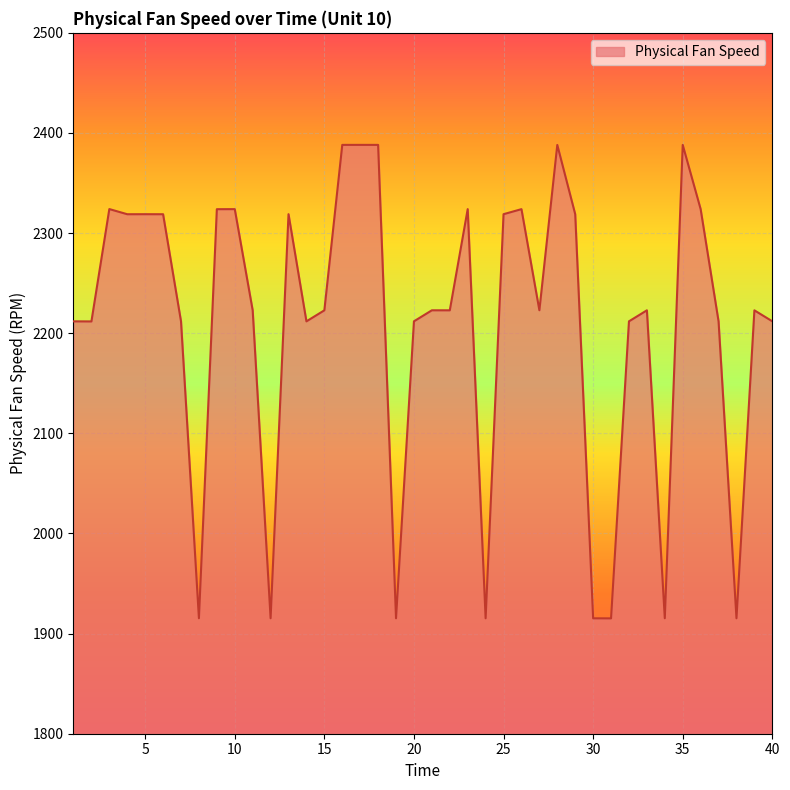

How many series are shown in this chart?

1